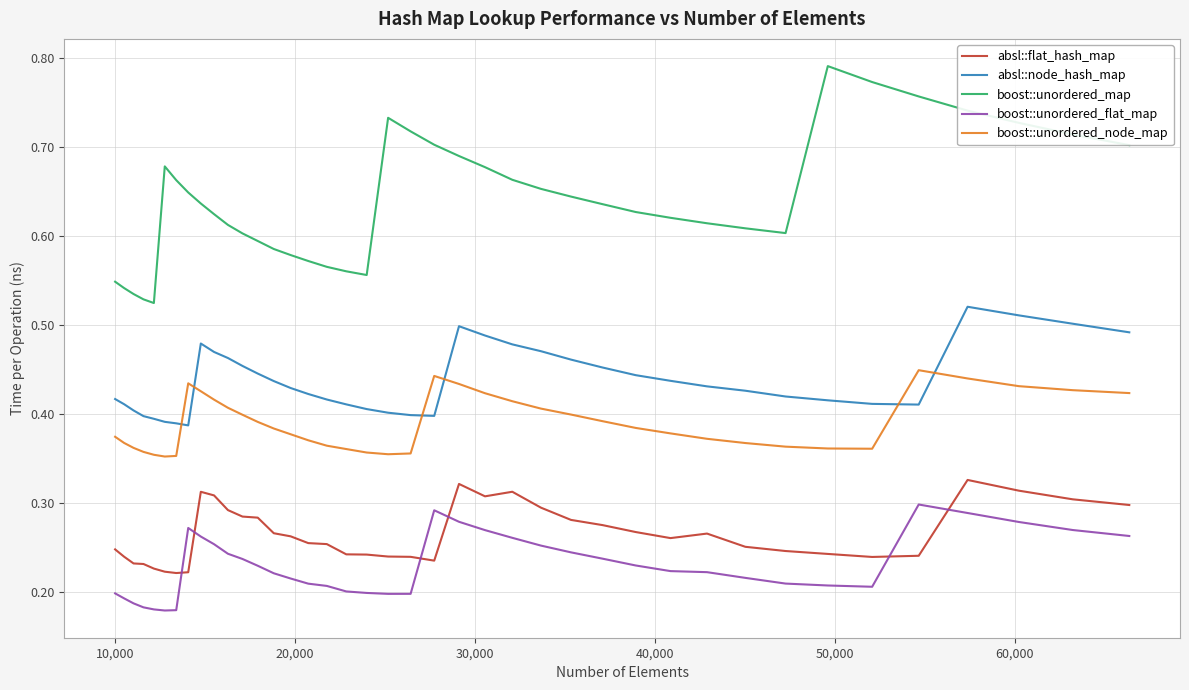

True or false: boost::unordered_node_map has more than 2 points higher than both neighbors.

True